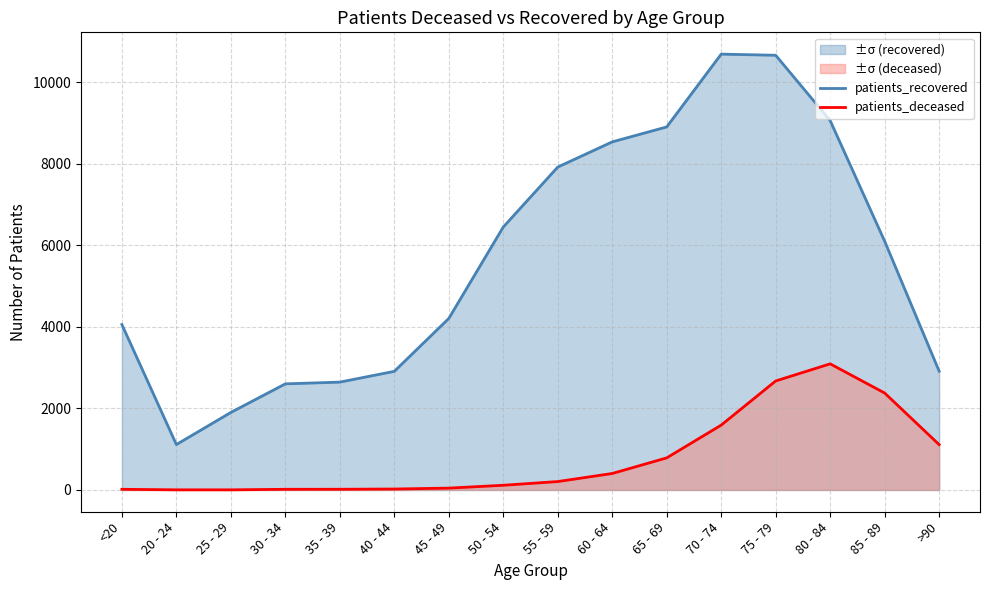

True or false: patients_recovered has a value of 5137 at 70 - 74.

False